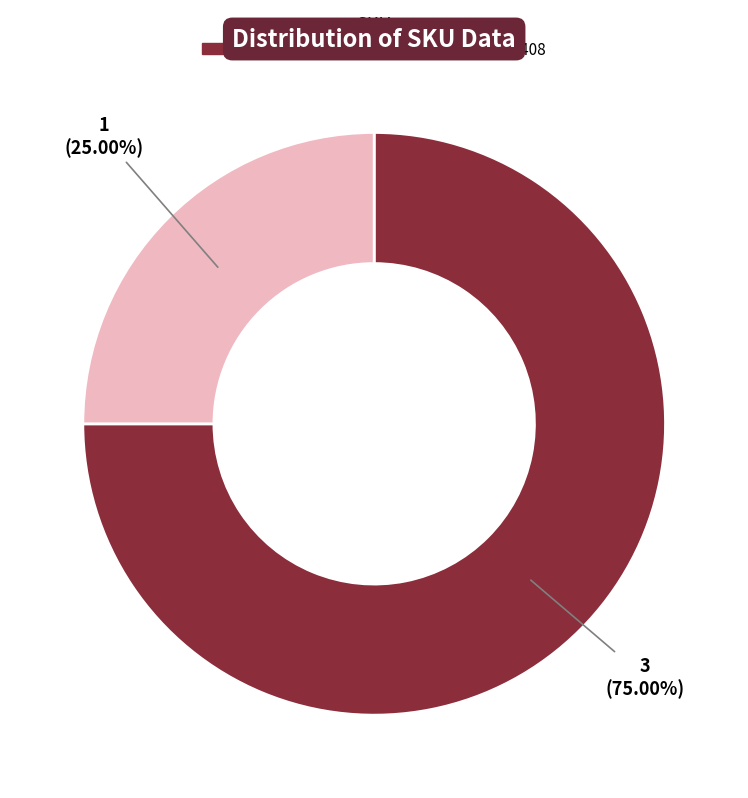

What is the smallest slice in the pie chart?

330510330813408